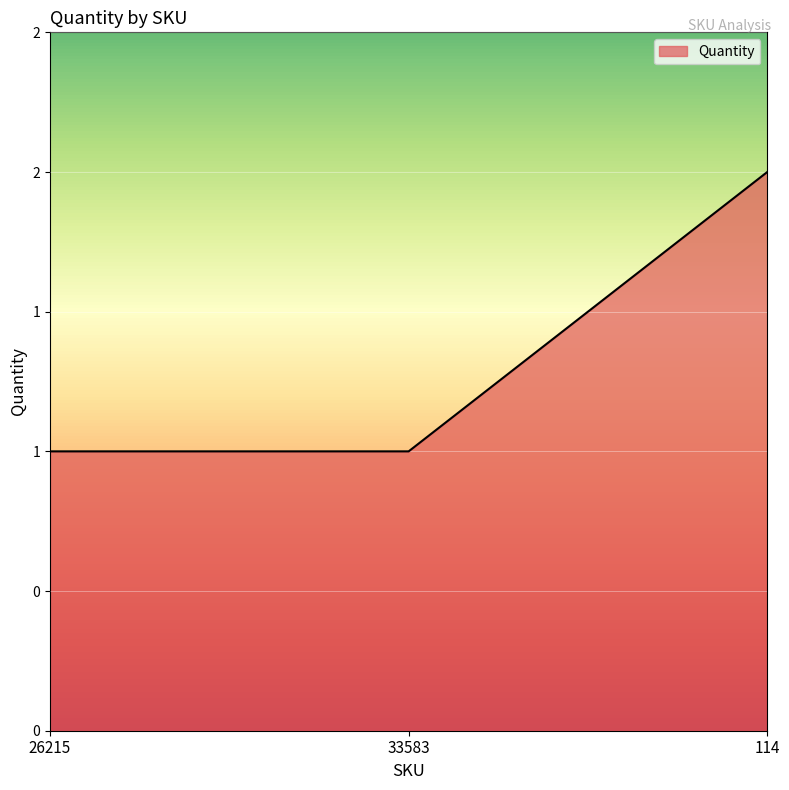

Rank the categories by value from lowest to highest.

26215, 33583, 114